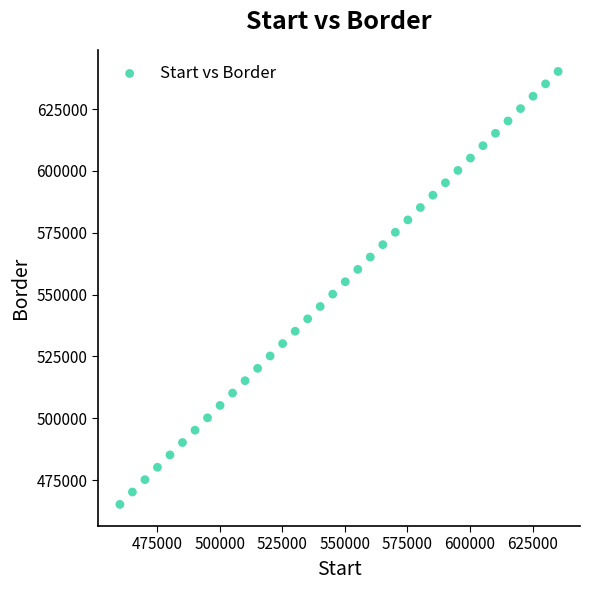

What is the range of X values (max minus min)?

175000.0